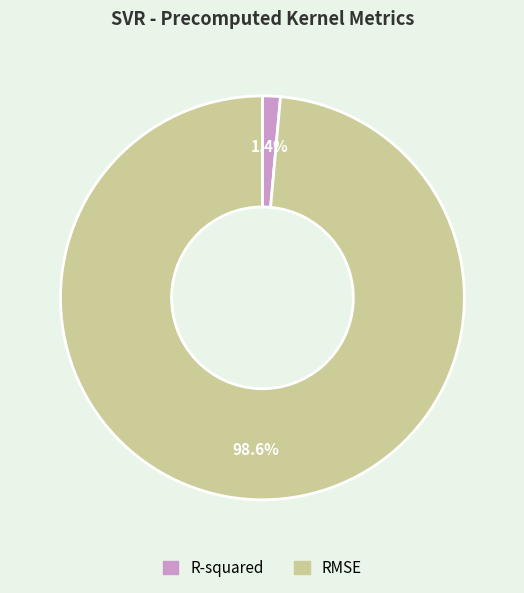

Which category has the biggest portion of the pie?

RMSE